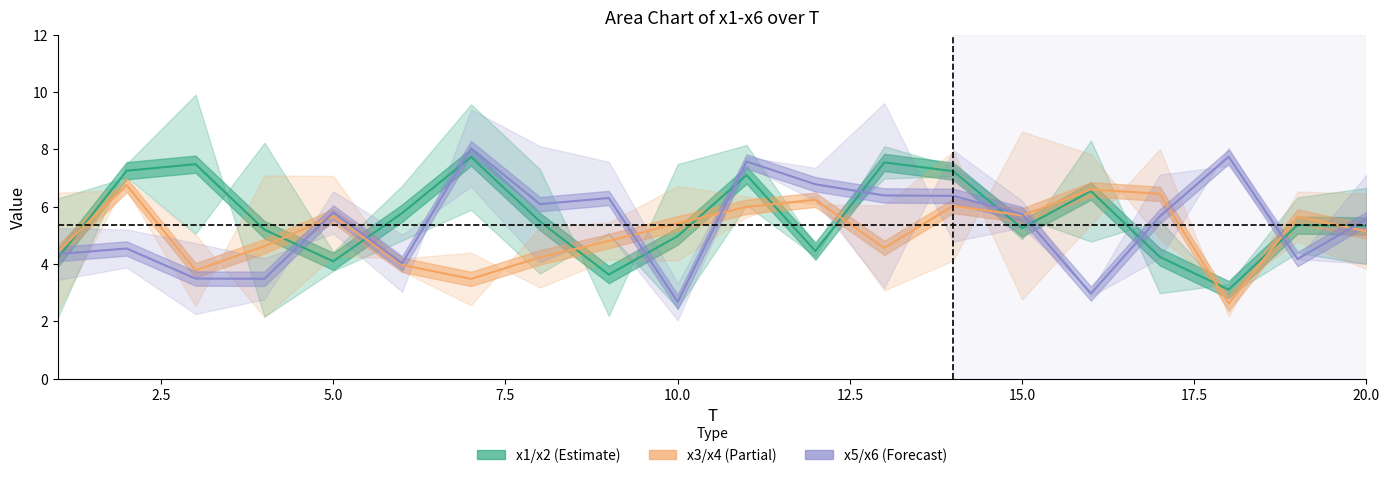

Rank the categories by x3 value from highest to lowest.

17, 14, 4, 5, 10, 2, 19, 1, 20, 11, 12, 13, 9, 16, 8, 6, 15, 7, 3, 18